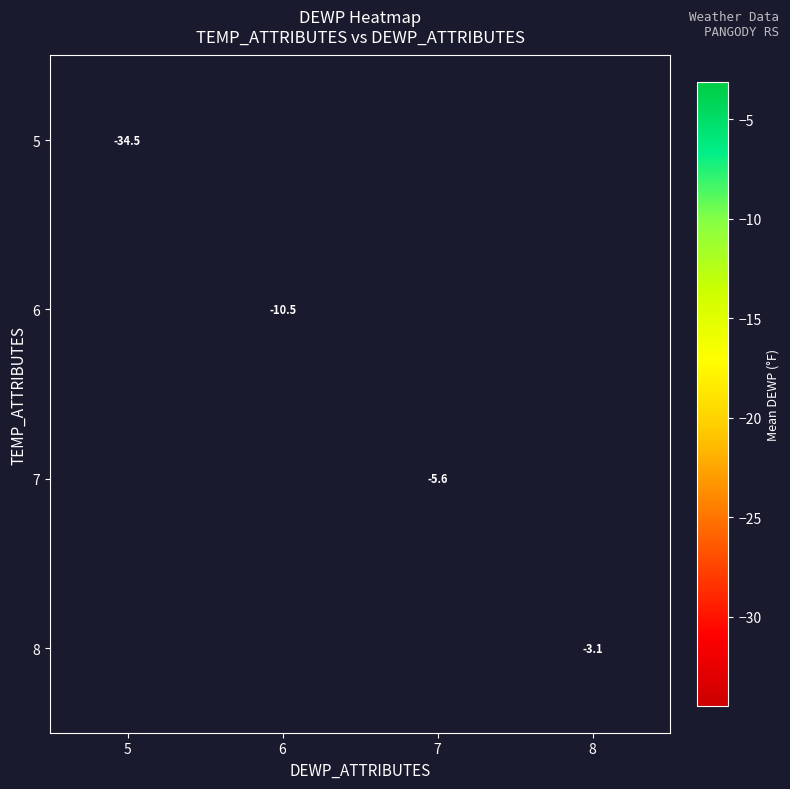

Is it true that 7 equals -5.6 at 7?

True